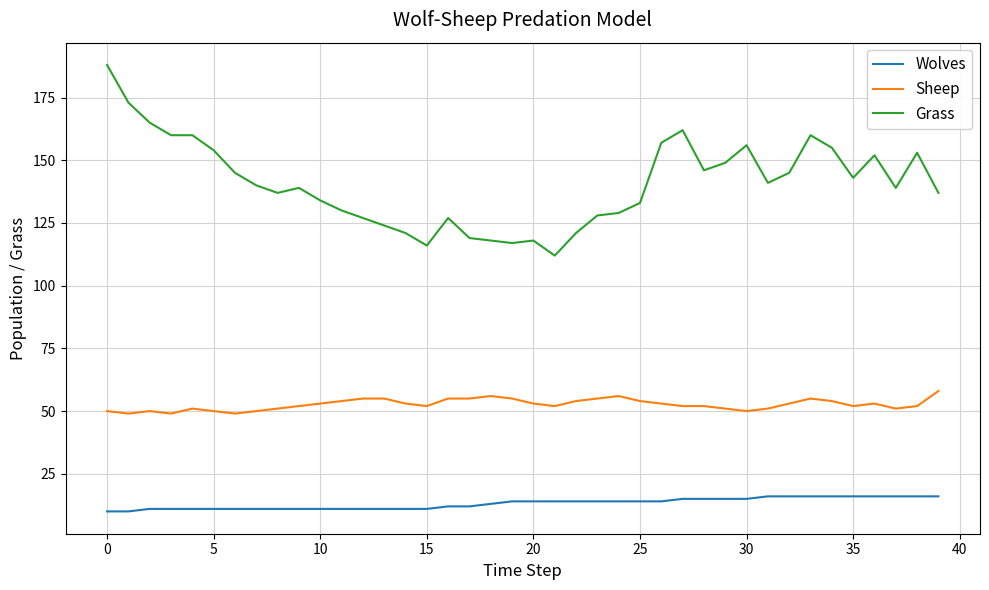

Rank the series by their average value, from highest to lowest.

Grass, Sheep, Wolves